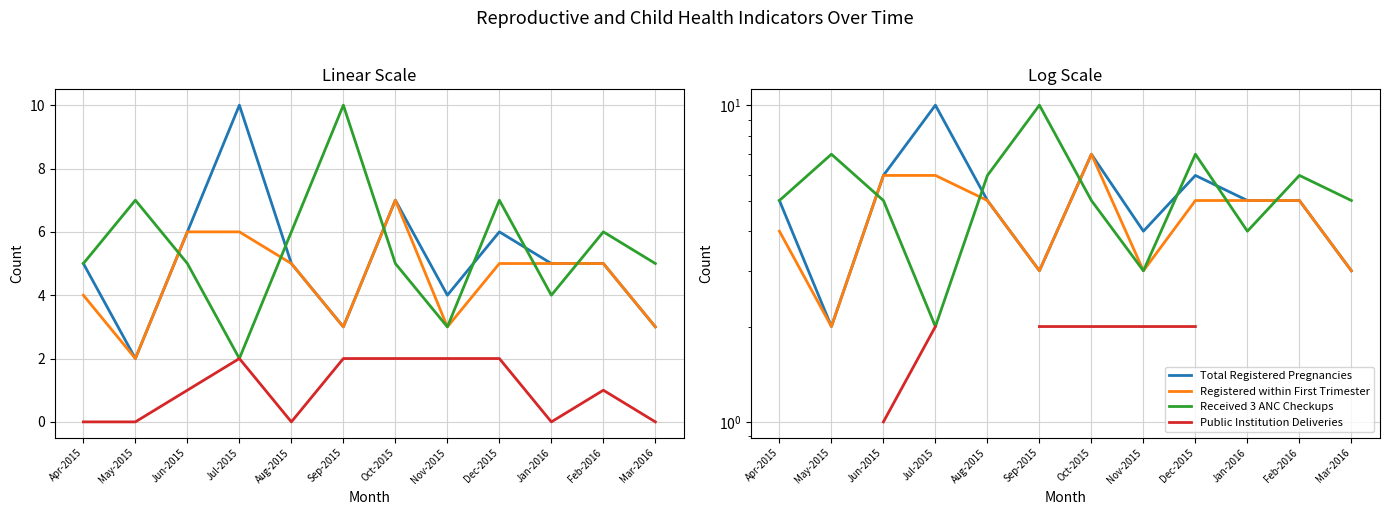

Count the Total Registered Pregnancies values in the range 4 to 6.

7